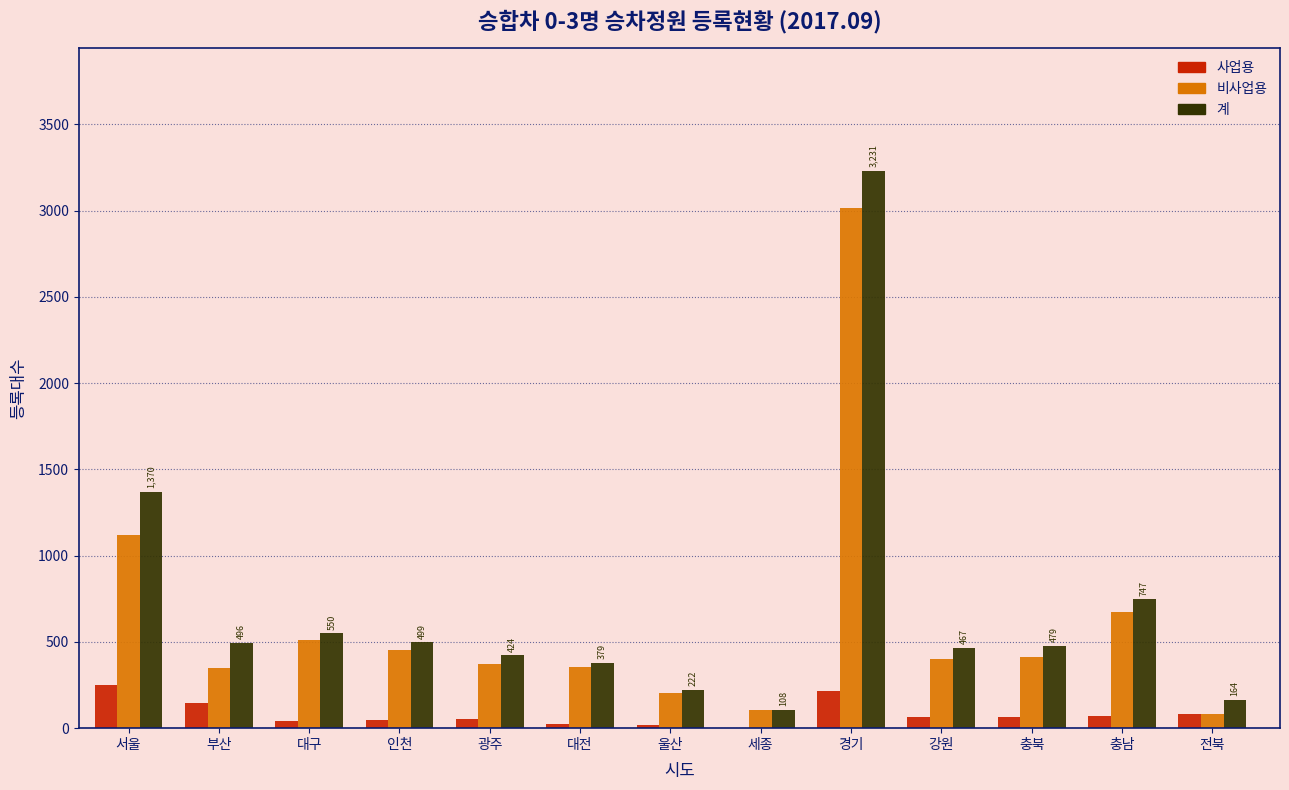

Is the value of 사업용 at 울산 greater than the value of 비사업용 at 충북?

No